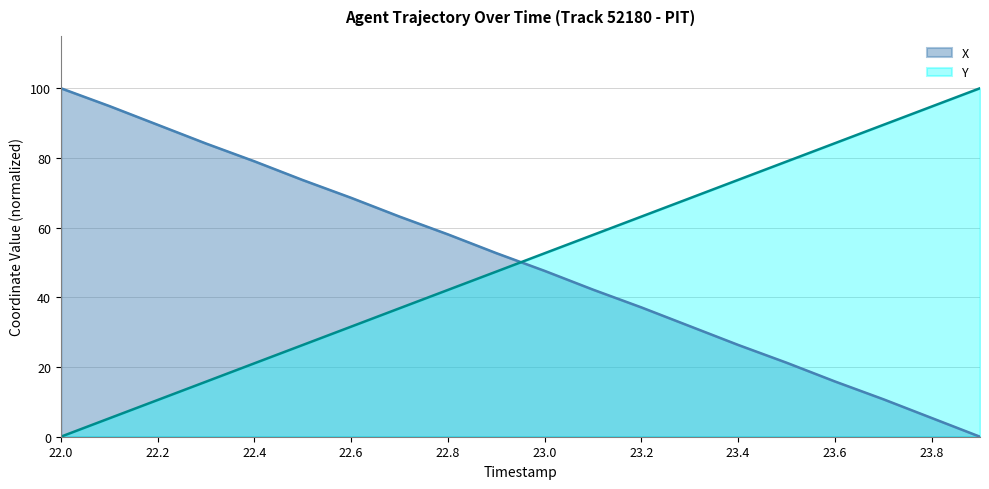

At which category does the chart reach its peak across all series?

22.0